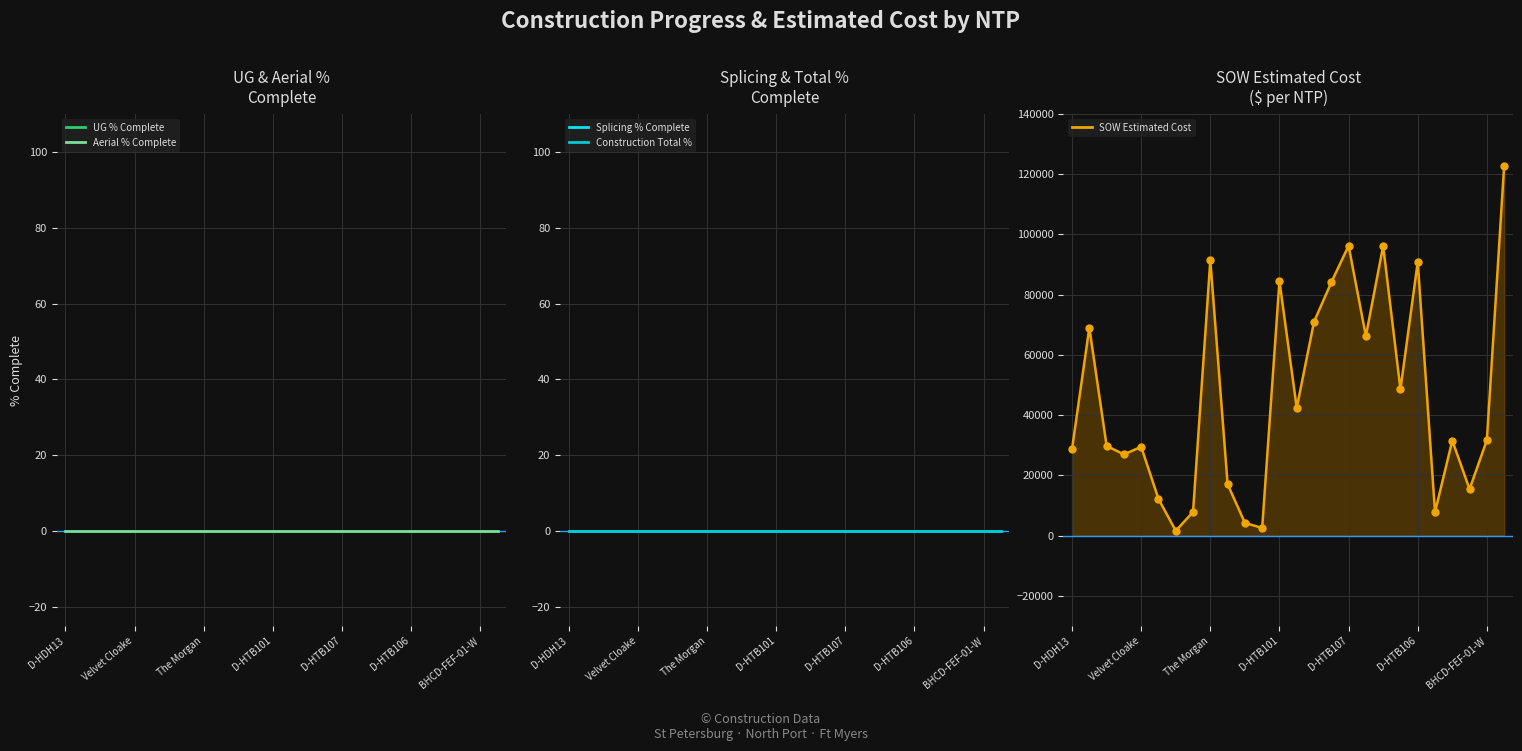

Is it true that UG % Complete line equals 0.0 at Velvet Cloake?

True